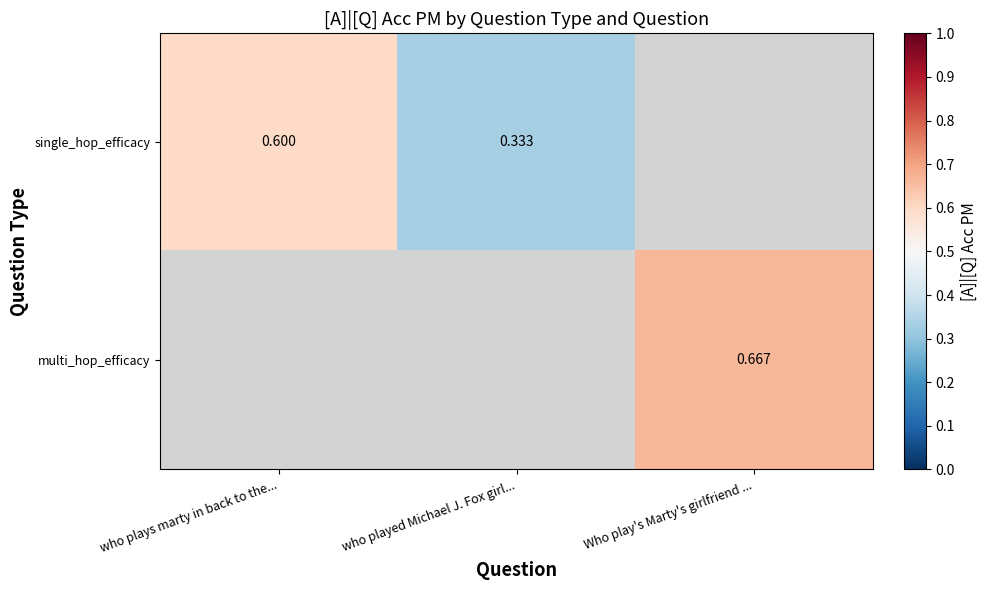

At how many categories does at least one series exceed 0?

3